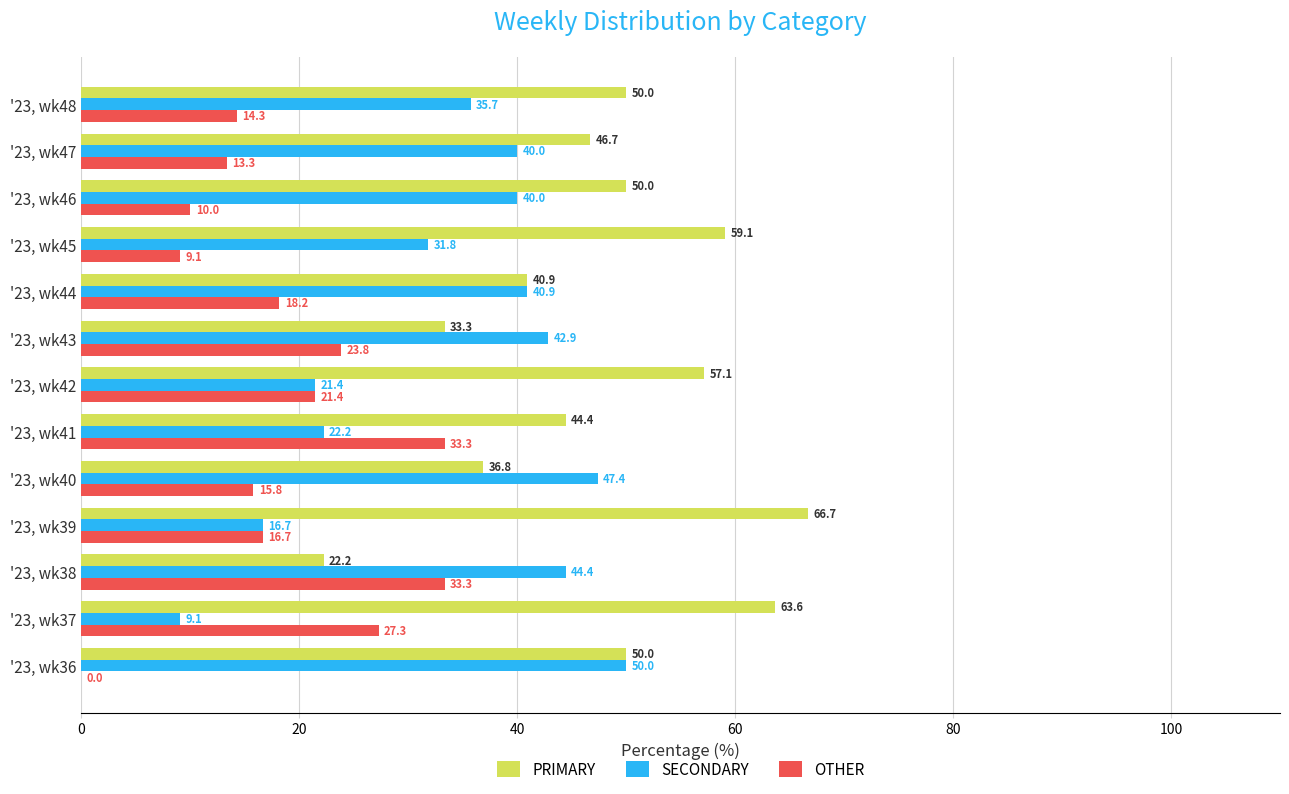

At which label is PRIMARY closest to 44?

'23, wk41